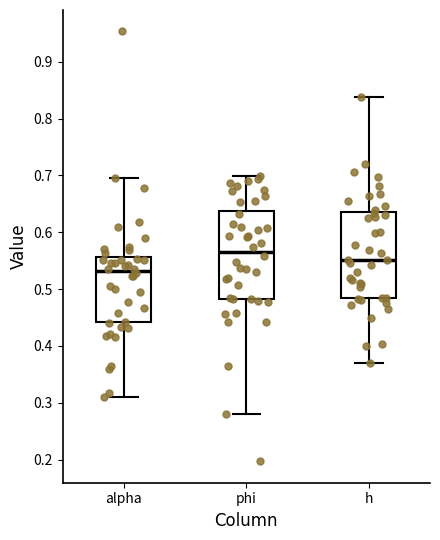

Reading left to right, read every box against the y-axis: the position of its median line, the range the box covers, and the ends of its whiskers. The values are not printed on the chart, so give them approximately, as read against the axis.

alpha: median 0.53, box 0.44 to 0.56, whiskers 0.31 to 0.70
phi: median 0.57, box 0.48 to 0.64, whiskers 0.28 to 0.70
h: median 0.55, box 0.48 to 0.63, whiskers 0.37 to 0.84